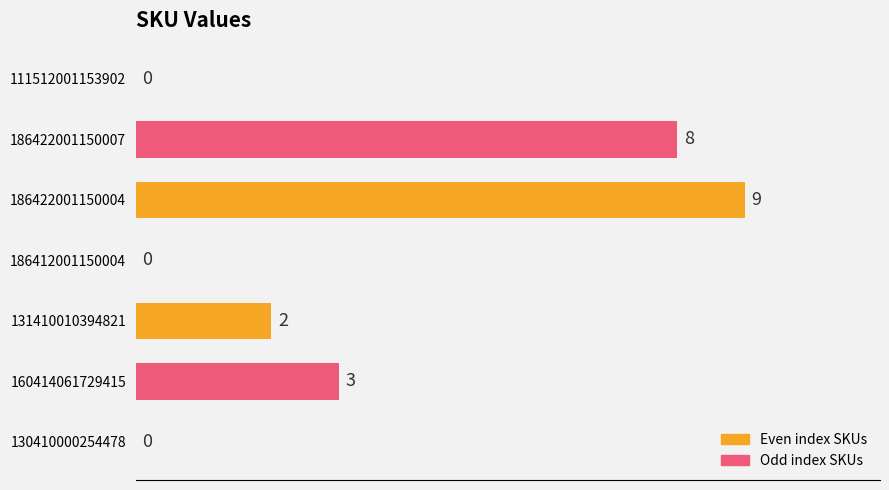

How many values are between 0 and 8?

6